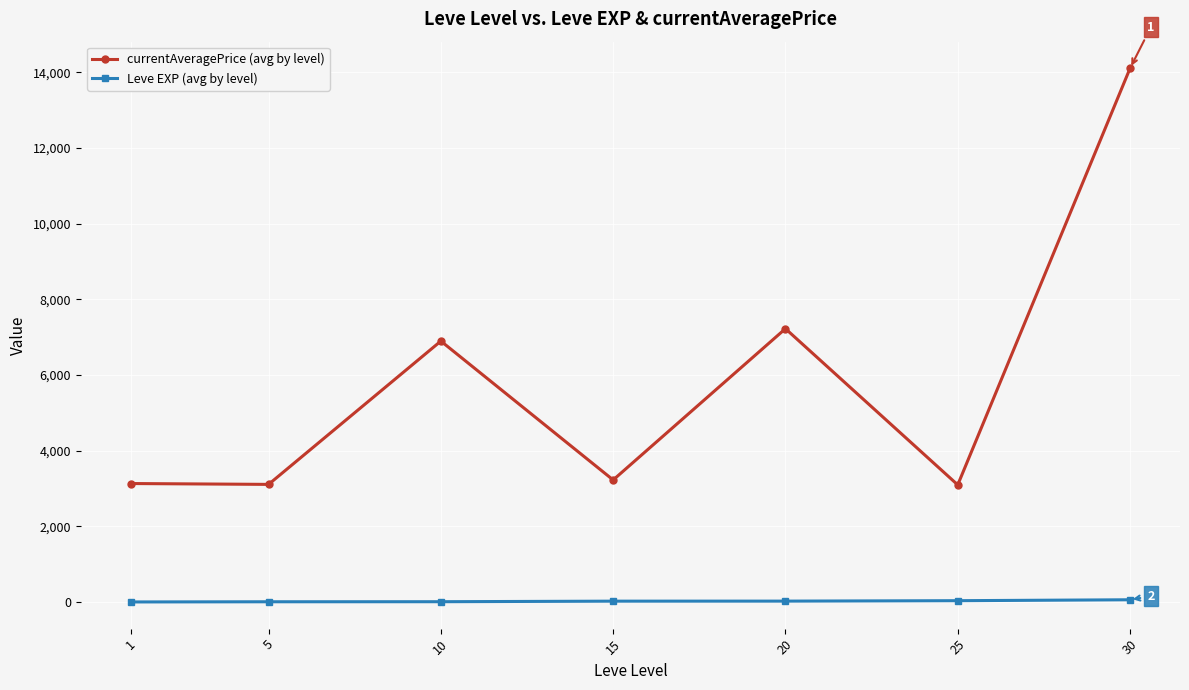

What is the maximum value shown in the chart?

14105.5